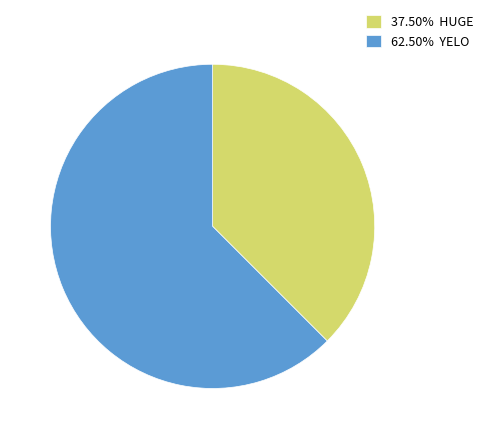

Is the sum of 62.50% YELO and 37.50% HUGE greater than half?

Yes